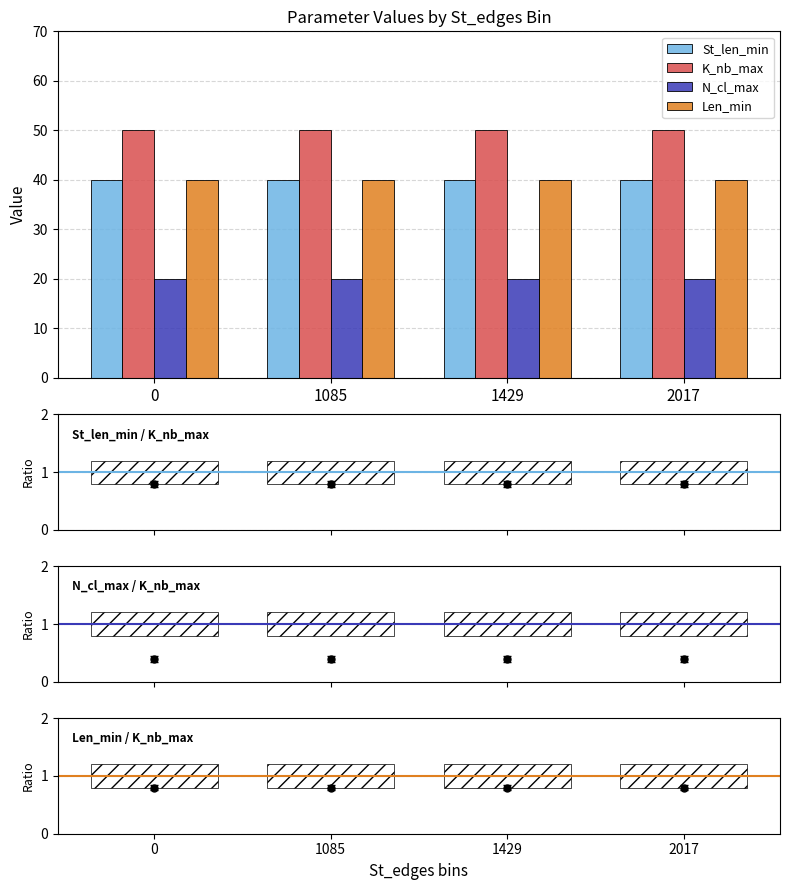

The value of K_nb_max at 2017 is 50.0. True or false?

True